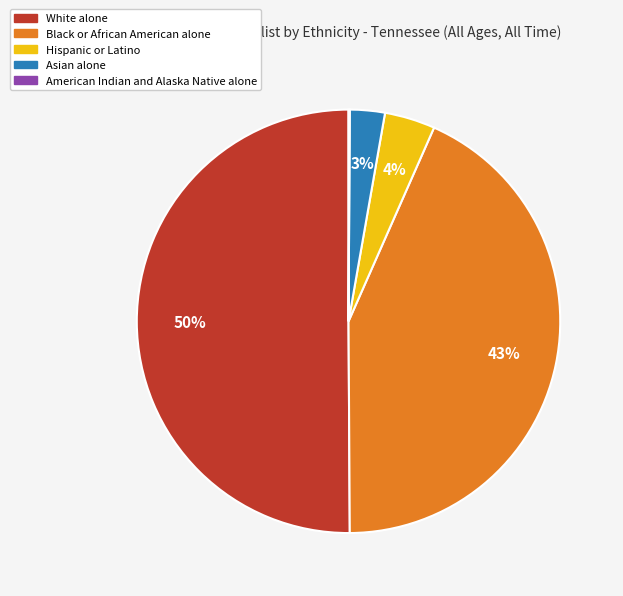

Is the sum of Hispanic or Latino and Black or African American alone greater than half?

No